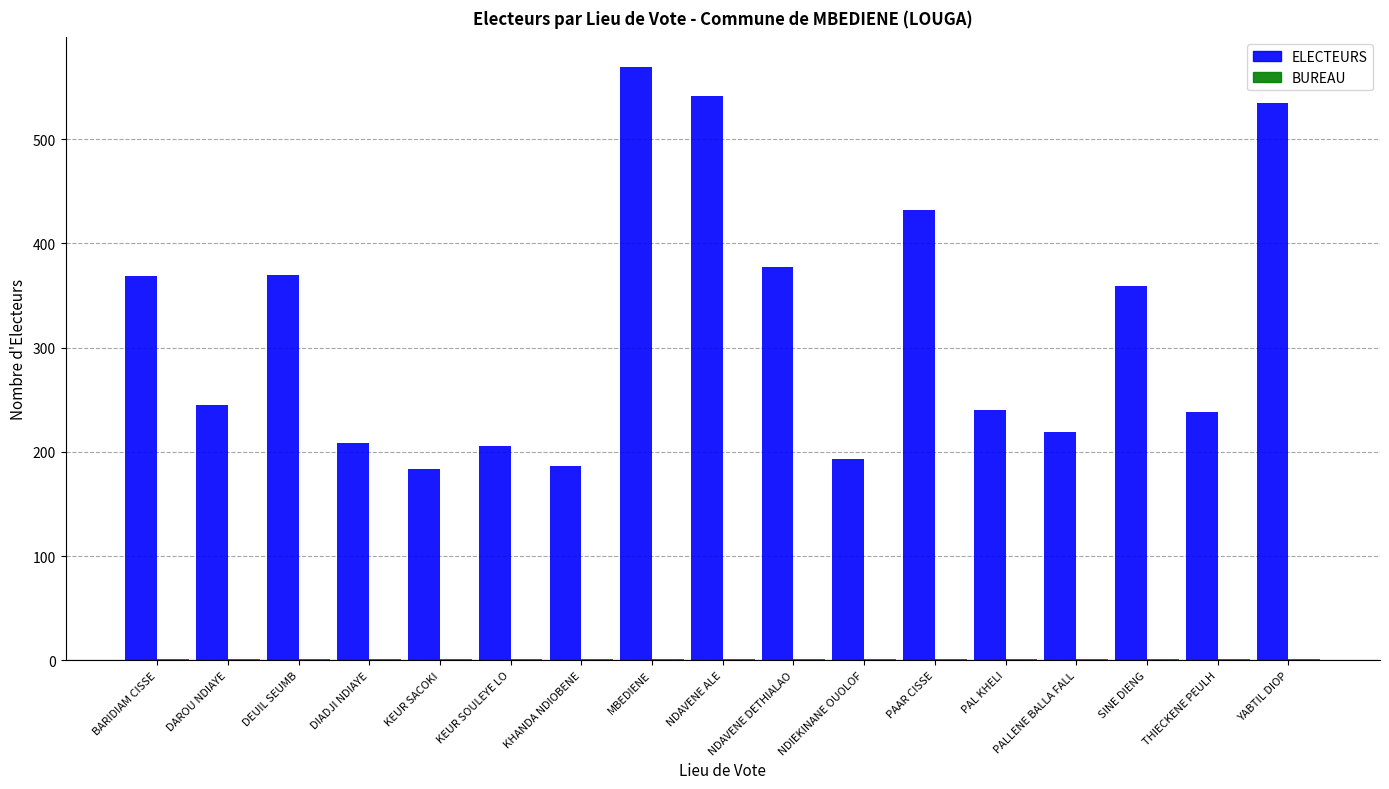

At which label does ELECTEURS reach its peak?

MBEDIENE